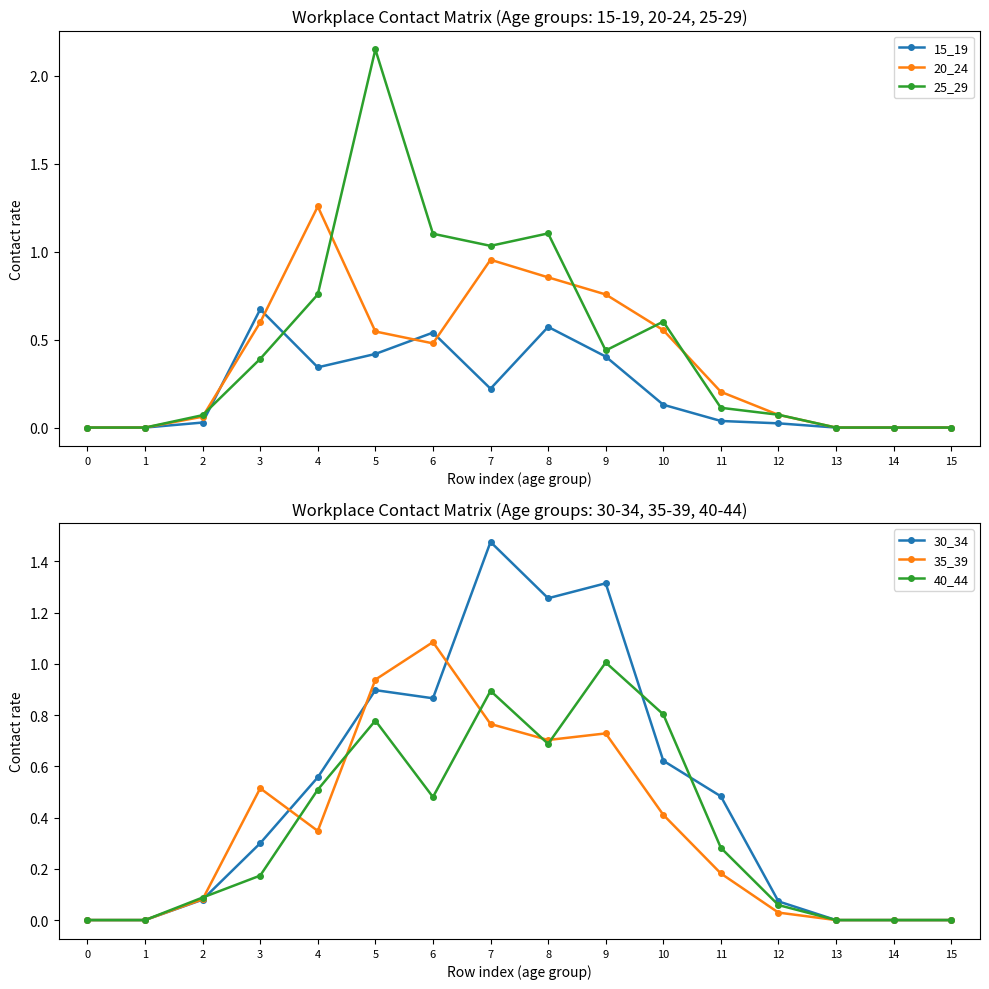

Count the number of categories in the chart.

16